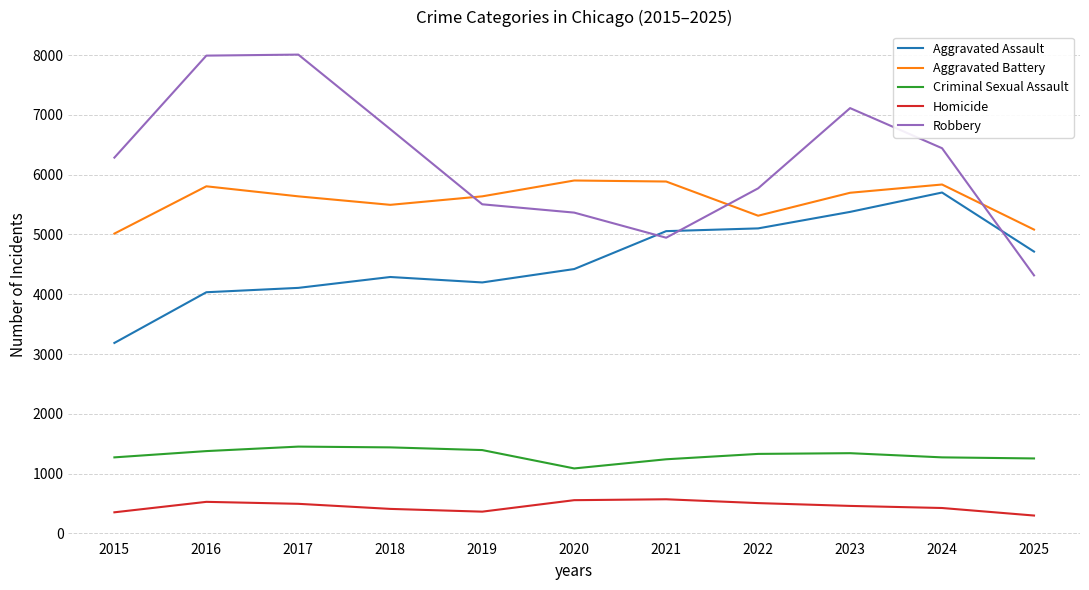

The Criminal Sexual Assault series shows 1452 at 2017. True or false?

True